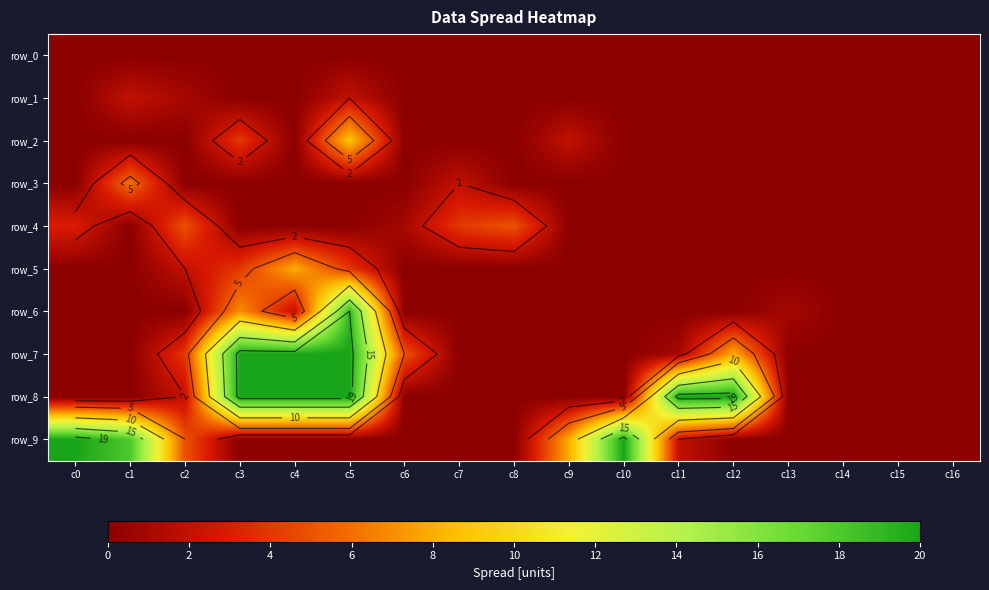

Which category has the lowest value in the row_1 series?

c0